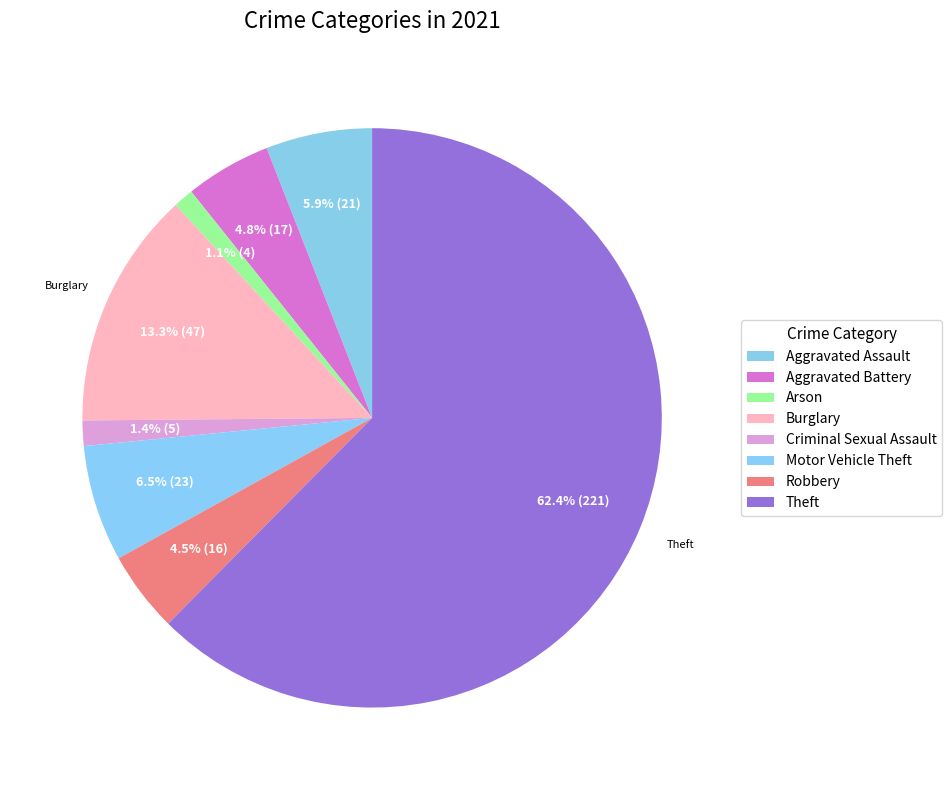

What is the ratio of the value at Theft to the value at Criminal Sexual Assault?

44.2